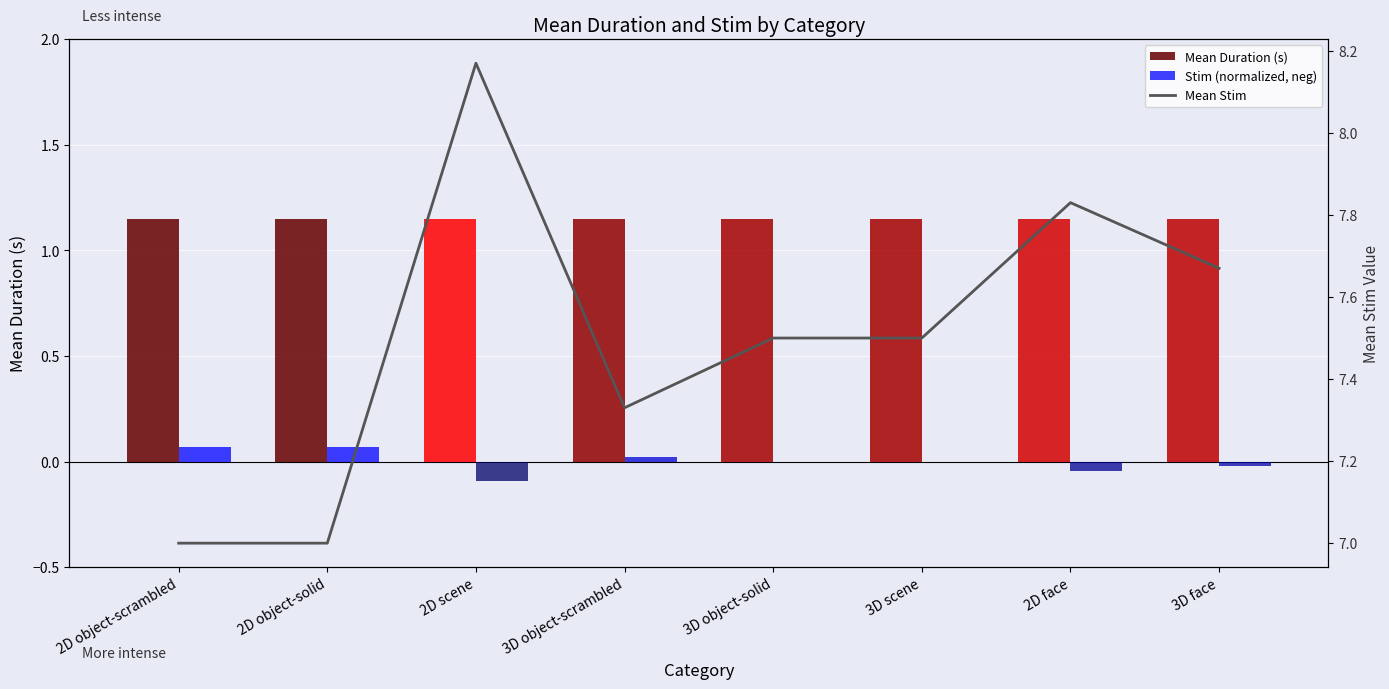

The Mean Stim series shows 2.9 at 3D object-solid. True or false?

False